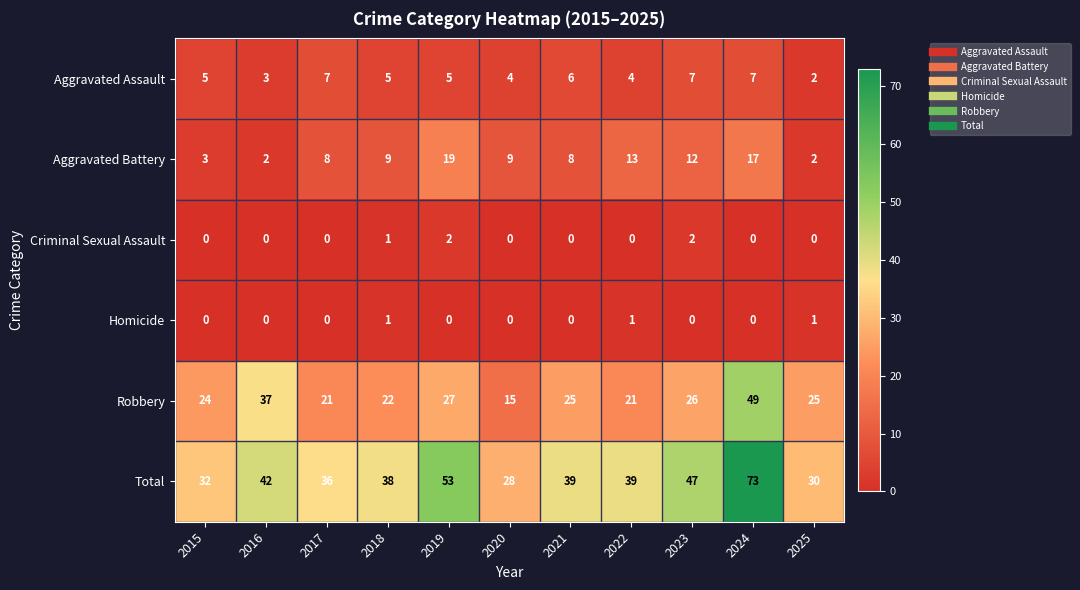

What is the difference between the Aggravated Battery values at 2024 and 2017?

9